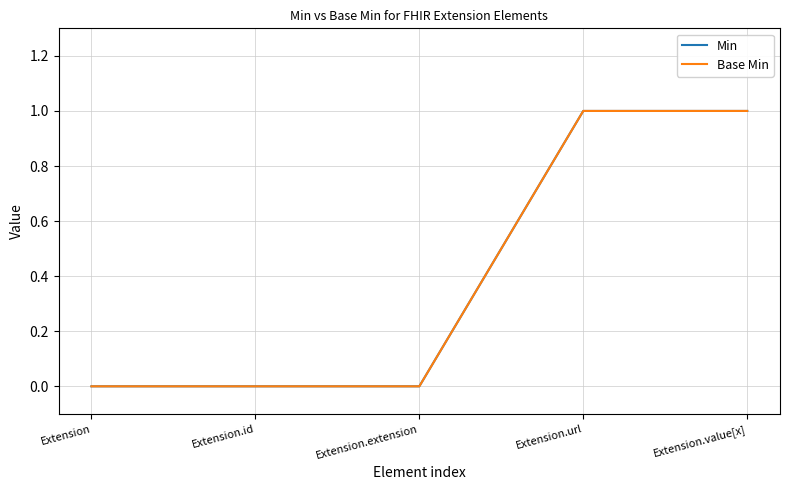

What is the sum of the Base Min values at Extension.extension and Extension.value[x]?

1